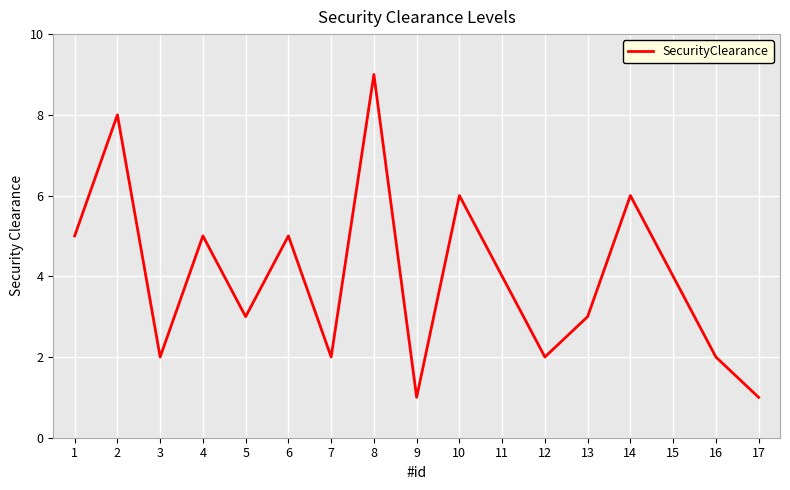

What is the change in value from 1 to 12?

-3